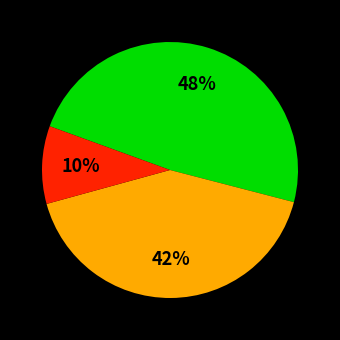

To the nearest percent, what is the average slice percentage?

33%